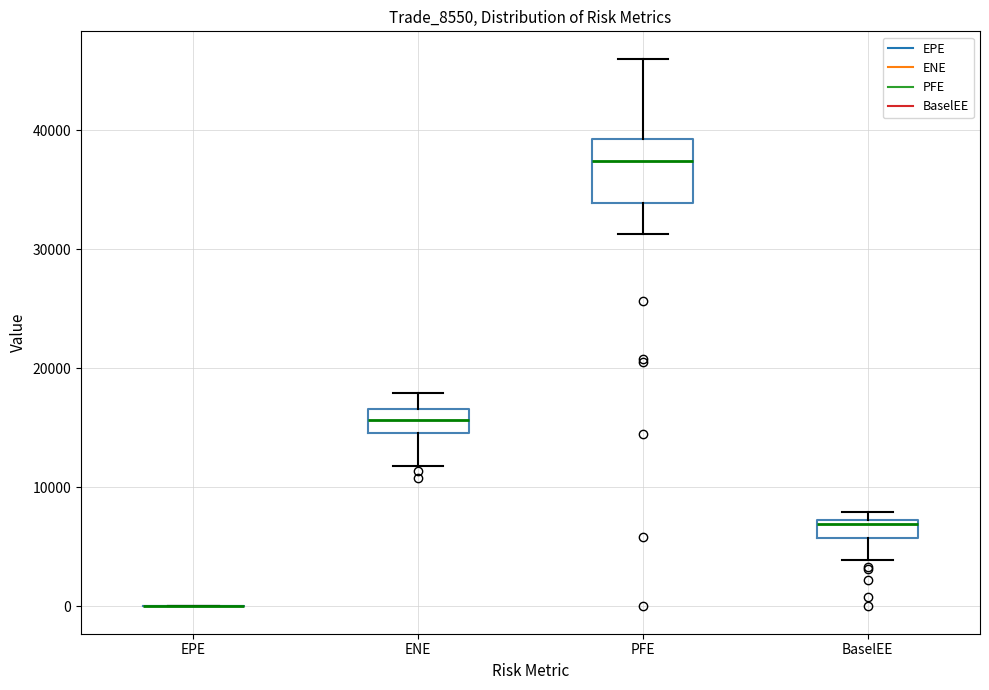

Reading left to right, transcribe this box plot: for each box, give where its median line is, the range the box spans, and where its two whiskers end, as read against the y-axis. The values are not printed on the chart, so give them approximately, as read against the axis.

EPE: box collapsed to a line at 0, whiskers 0 to 0
ENE: median 16000, box 15000 to 17000, whiskers 12000 to 18000
PFE: median 37000, box 34000 to 39000, whiskers 31000 to 46000
BaselEE: median 7000 (just below the box's upper edge), box 6000 to 7000, whiskers 4000 to 8000